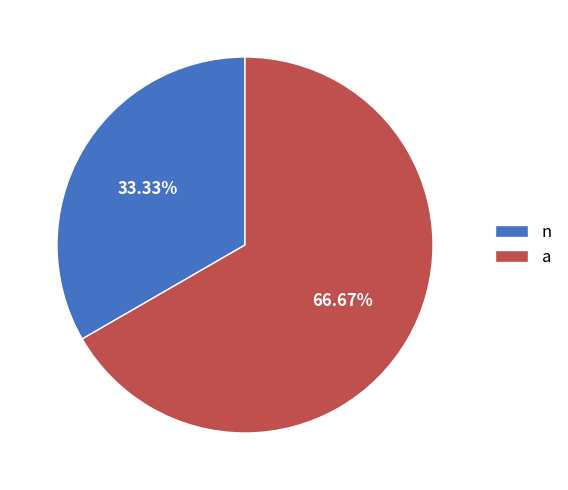

How many segments does this pie chart have?

2